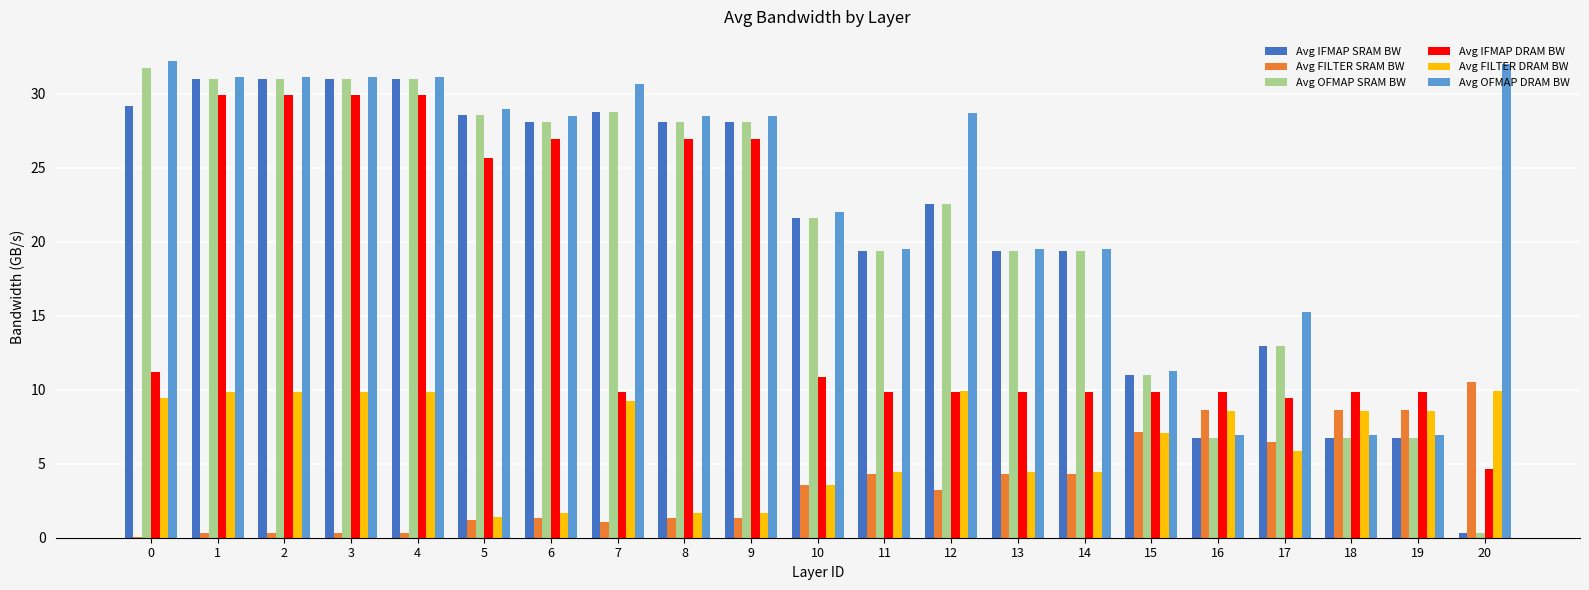

Which series has the widest spread of values?

Avg OFMAP SRAM BW